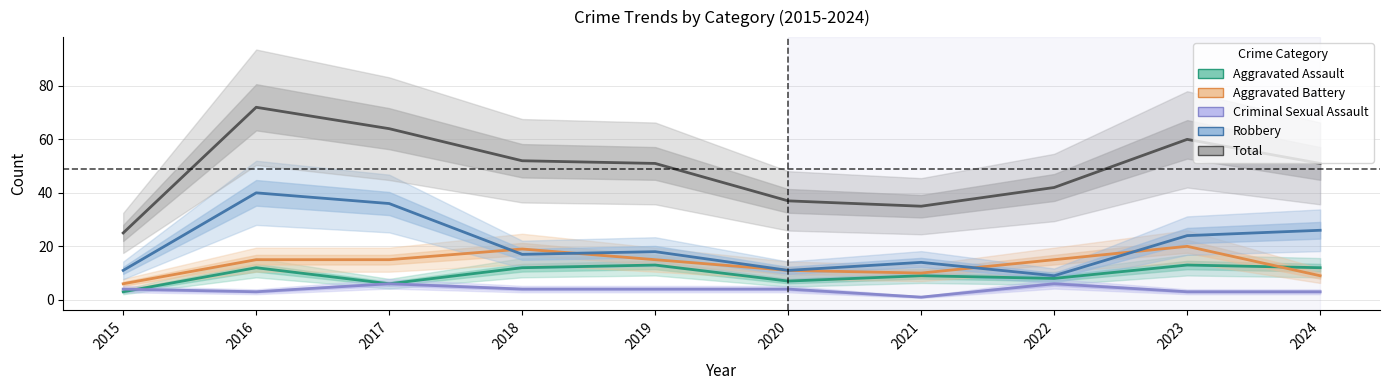

Read the Aggravated Battery value at 2022.

15